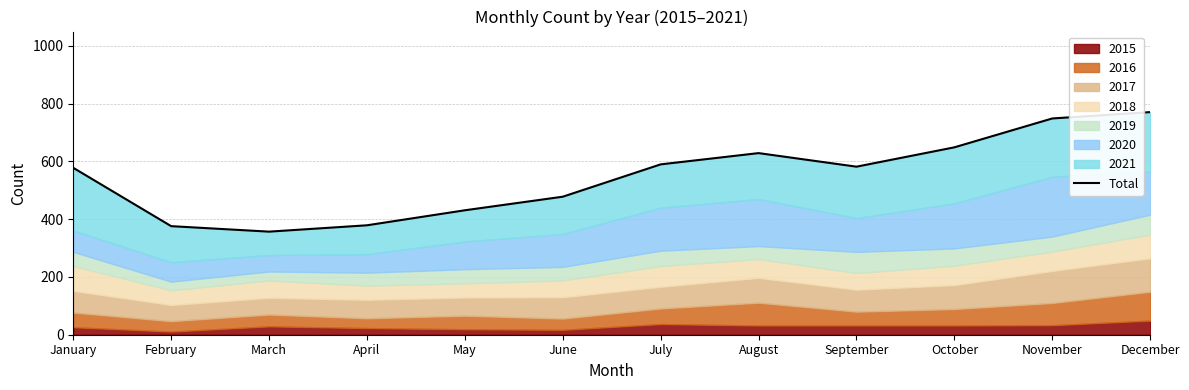

True or false: the data shows 357 at March.

True